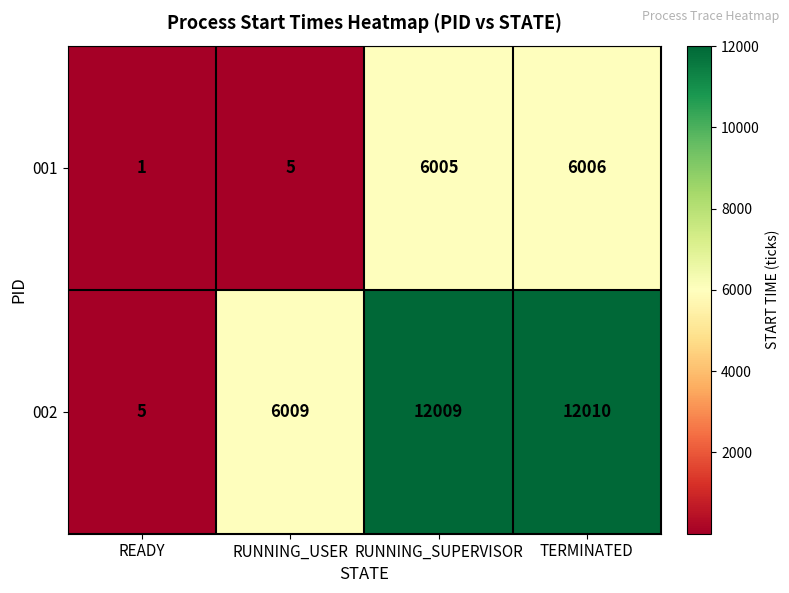

What is the sum of the 001 values at RUNNING_SUPERVISOR and RUNNING_USER?

6010